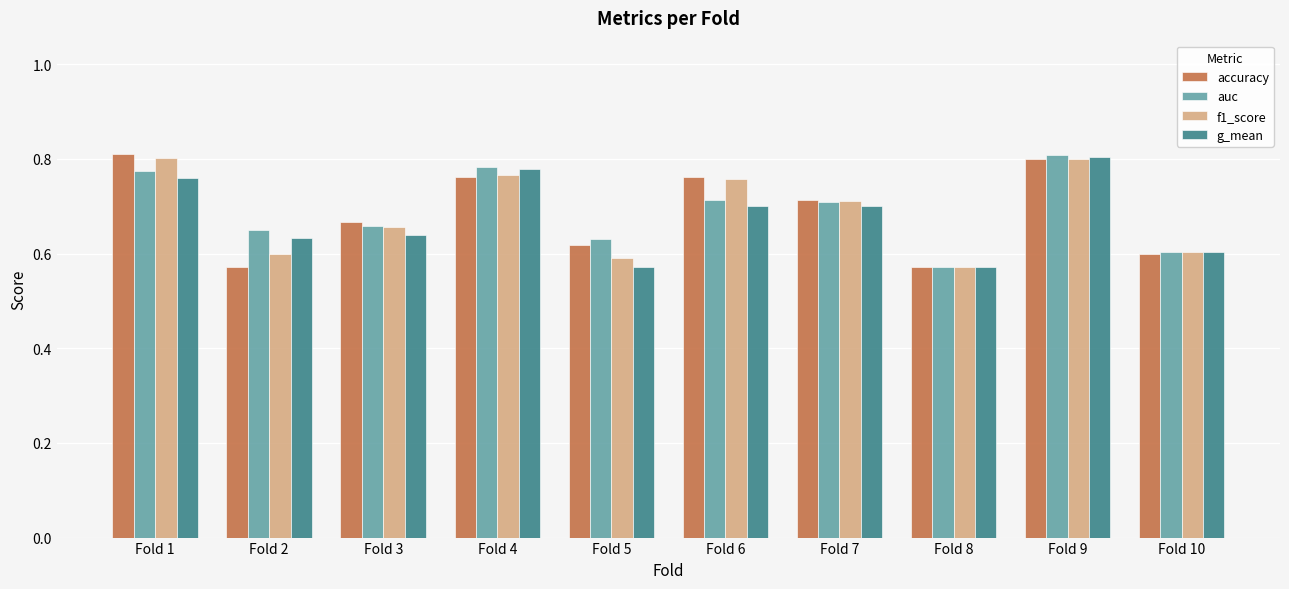

What is the sum of the g_mean values at Fold 9 and Fold 10?

1.4